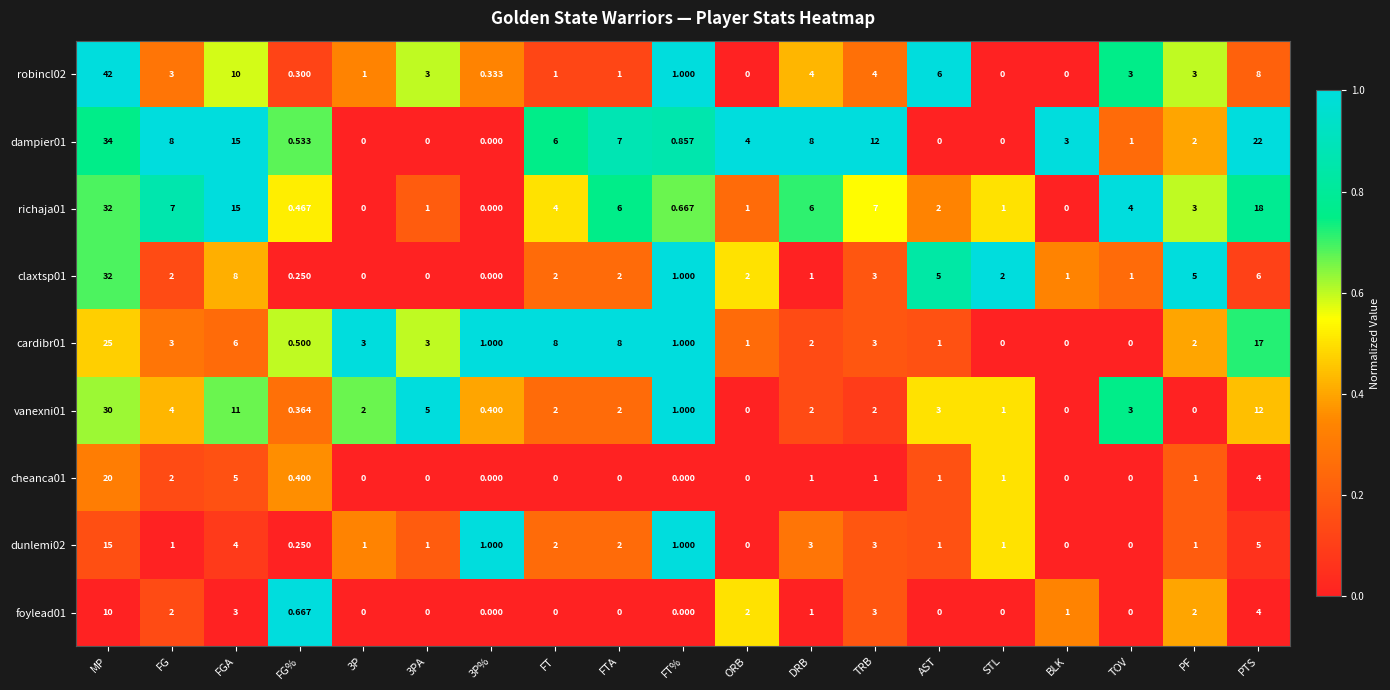

What is the total value across all series at 3P%?

2.7